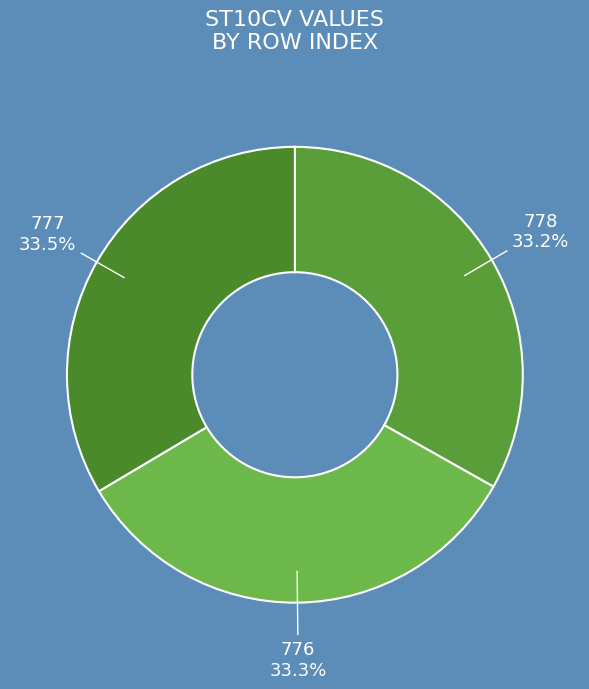

Does any single category account for the majority?

No